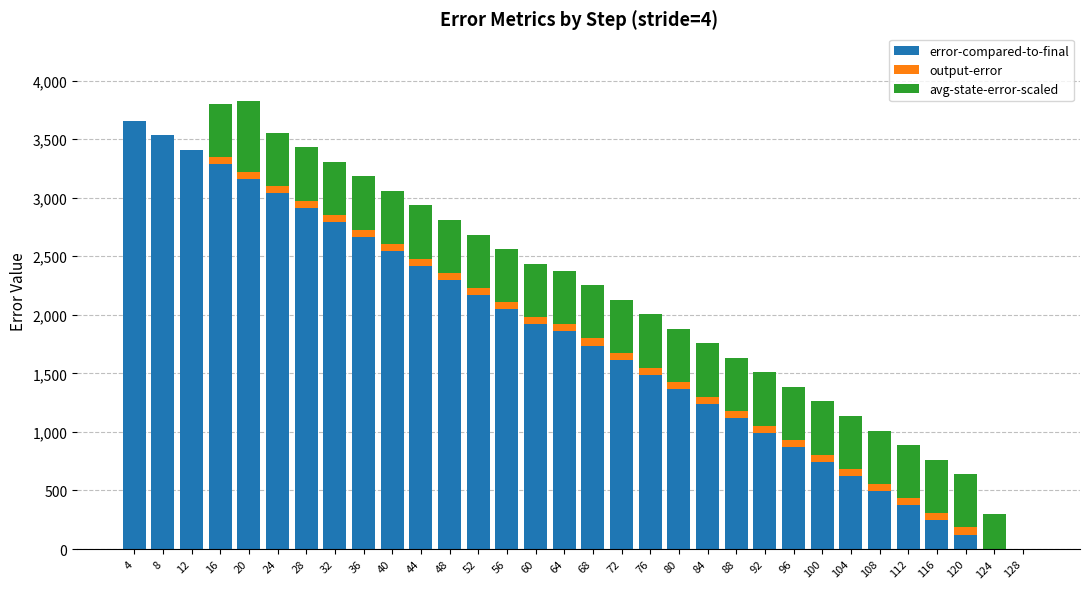

Where does the error-compared-to-final series first go above 1860?

4